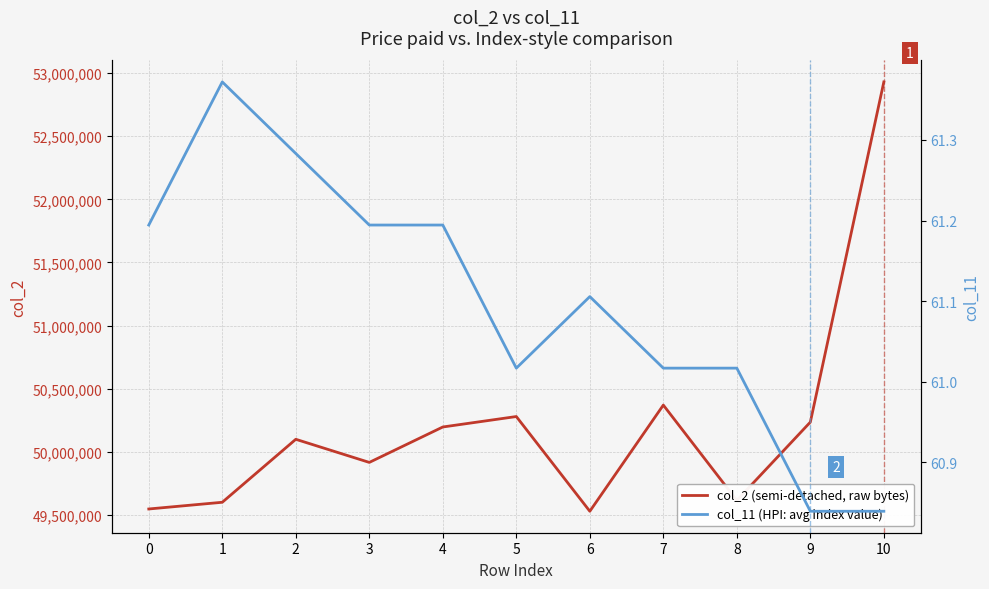

At which label does col_2 (semi-detached, raw bytes) first exceed 50099708?

4